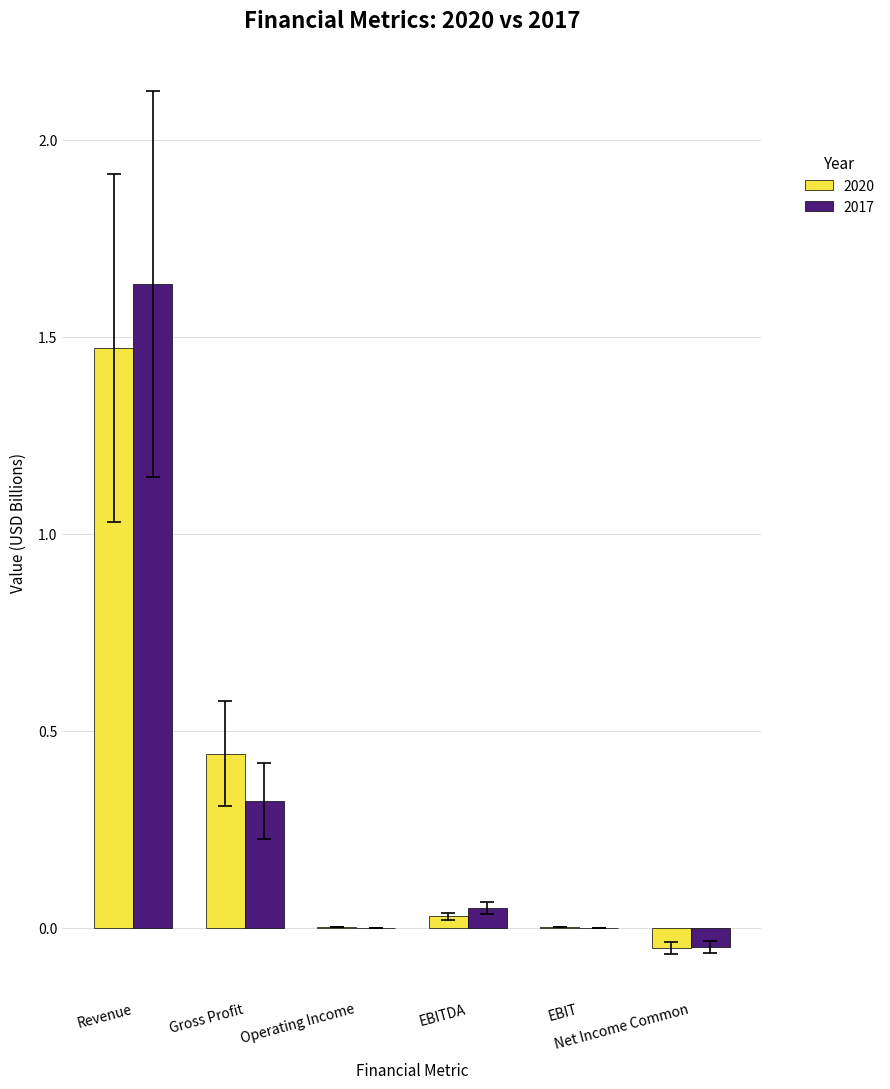

Are the bars grouped side by side (vs. stacked)?

Yes